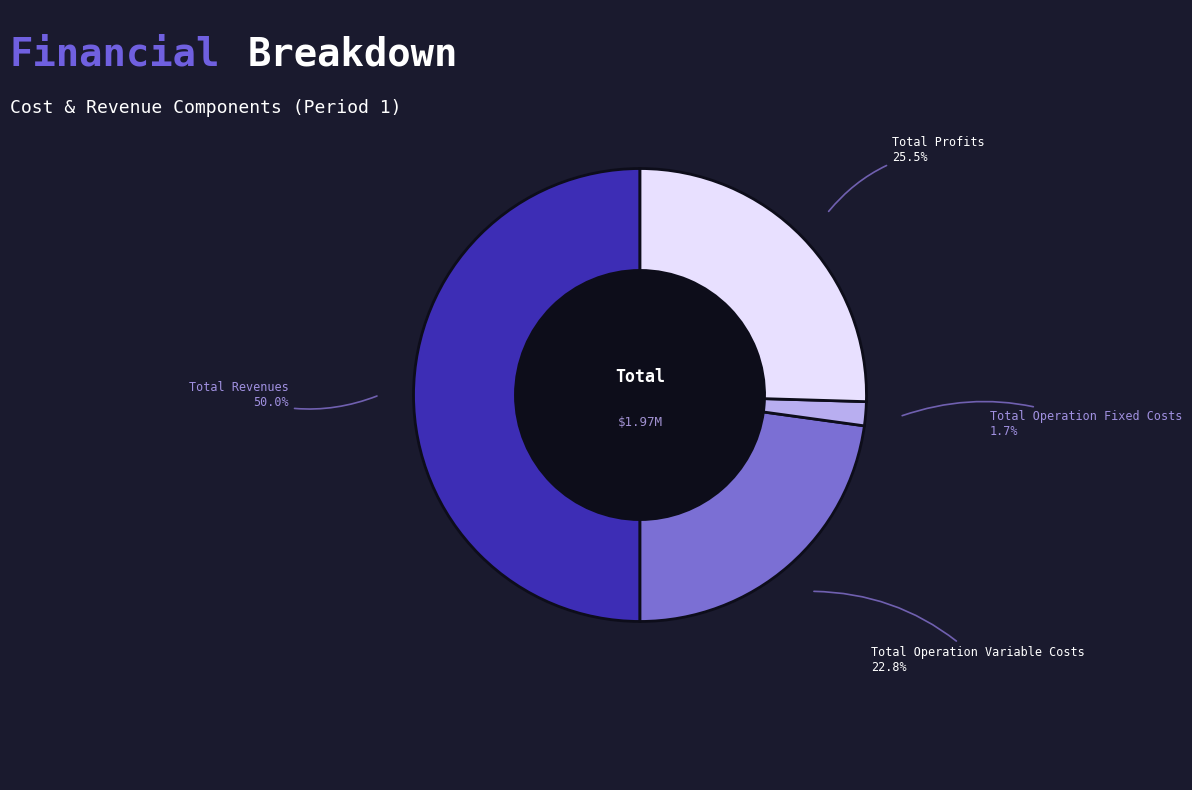

To the nearest percent, what percentage of the pie is Total Operation Fixed Costs?

2%